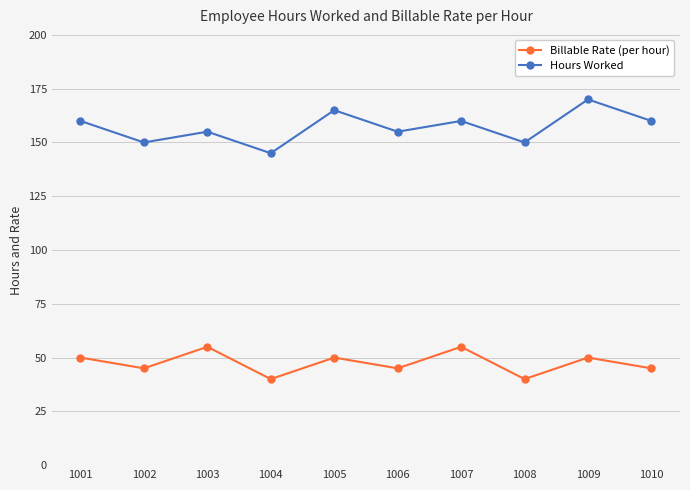

The Billable Rate (per hour) series shows 12 at 1003. True or false?

False